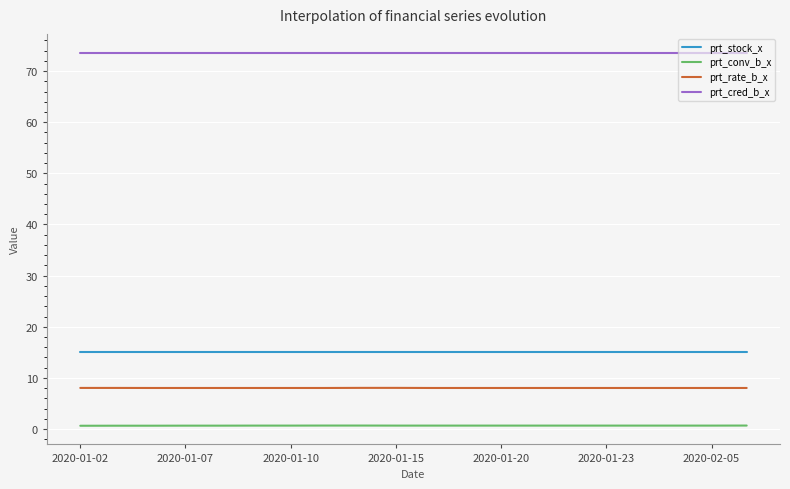

Which series has the largest total across all categories?

prt_cred_b_x